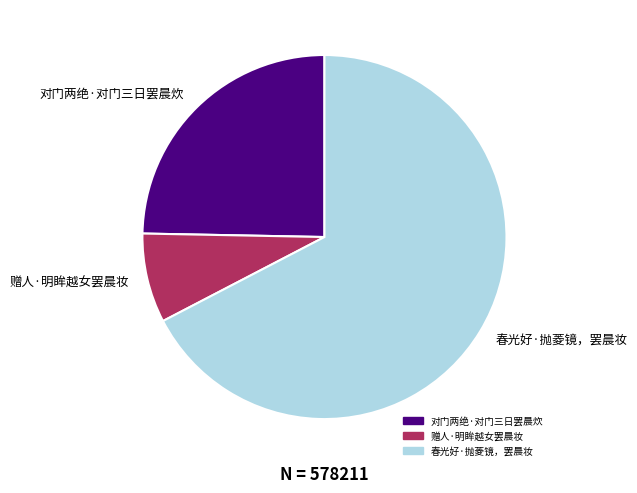

What is the ratio of the value at 春光好·抛菱镜，罢晨妆 to the value at 赠人·明眸越女罢晨妆?

8.5